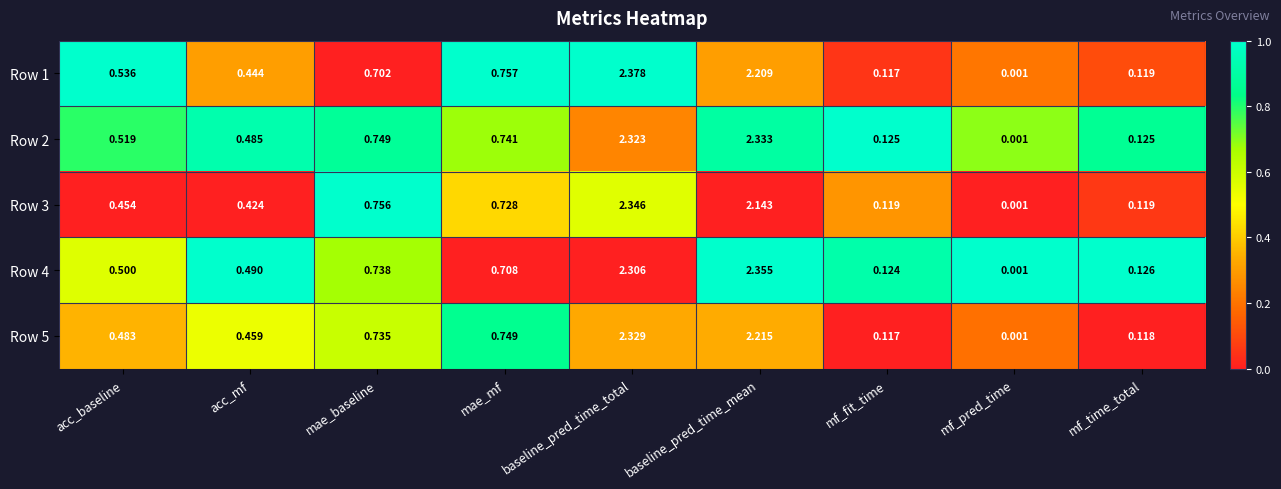

At which category is the sum across all series the highest?

baseline_pred_time_total